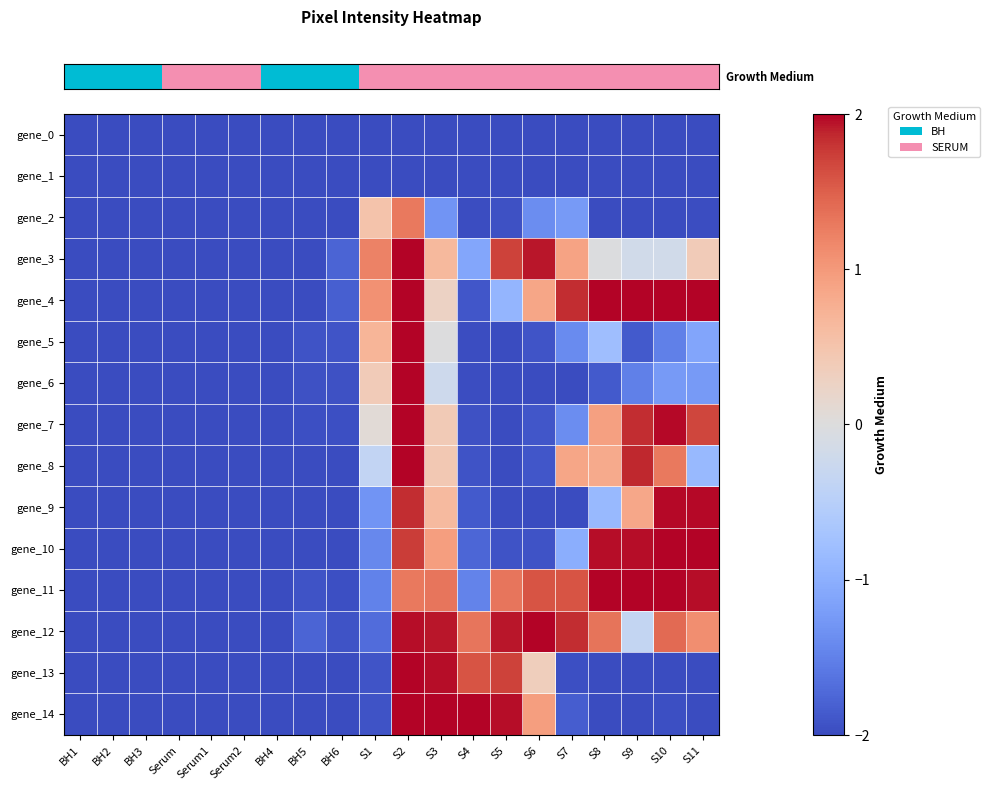

How many distinct data groups are displayed?

15